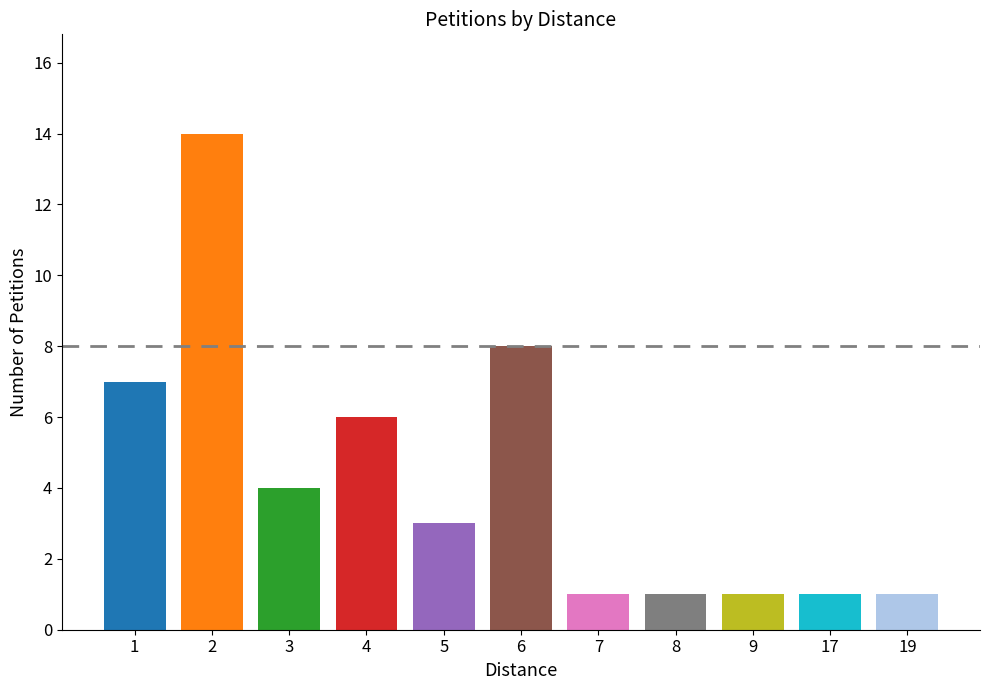

At 2, list the series in order from smallest to largest.

Petitions, count